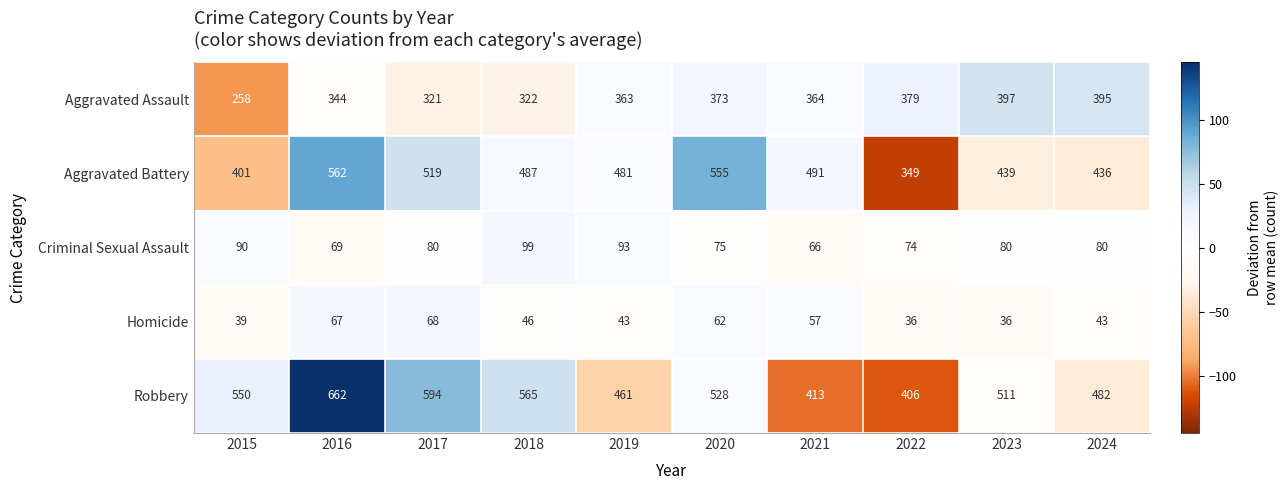

At which category does the chart reach its peak across all series?

2016